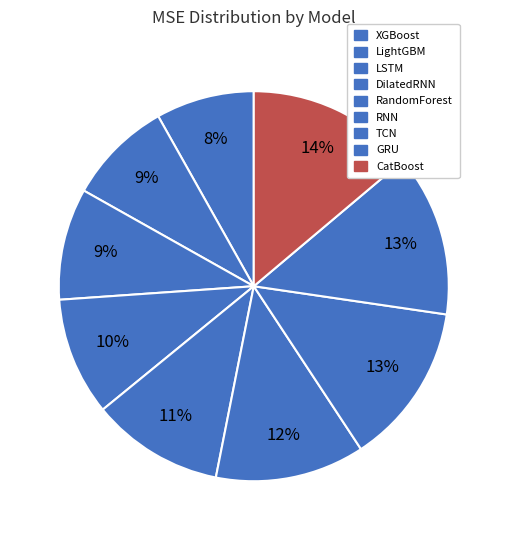

Is there a majority slice in this chart?

No